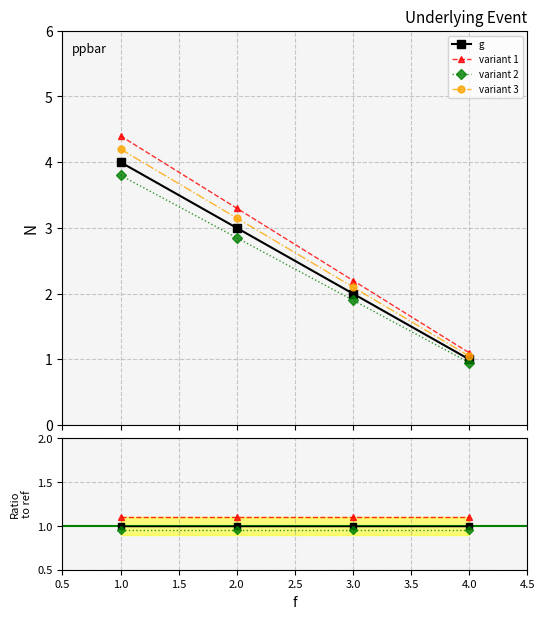

Does the chart have visible grid lines?

Yes